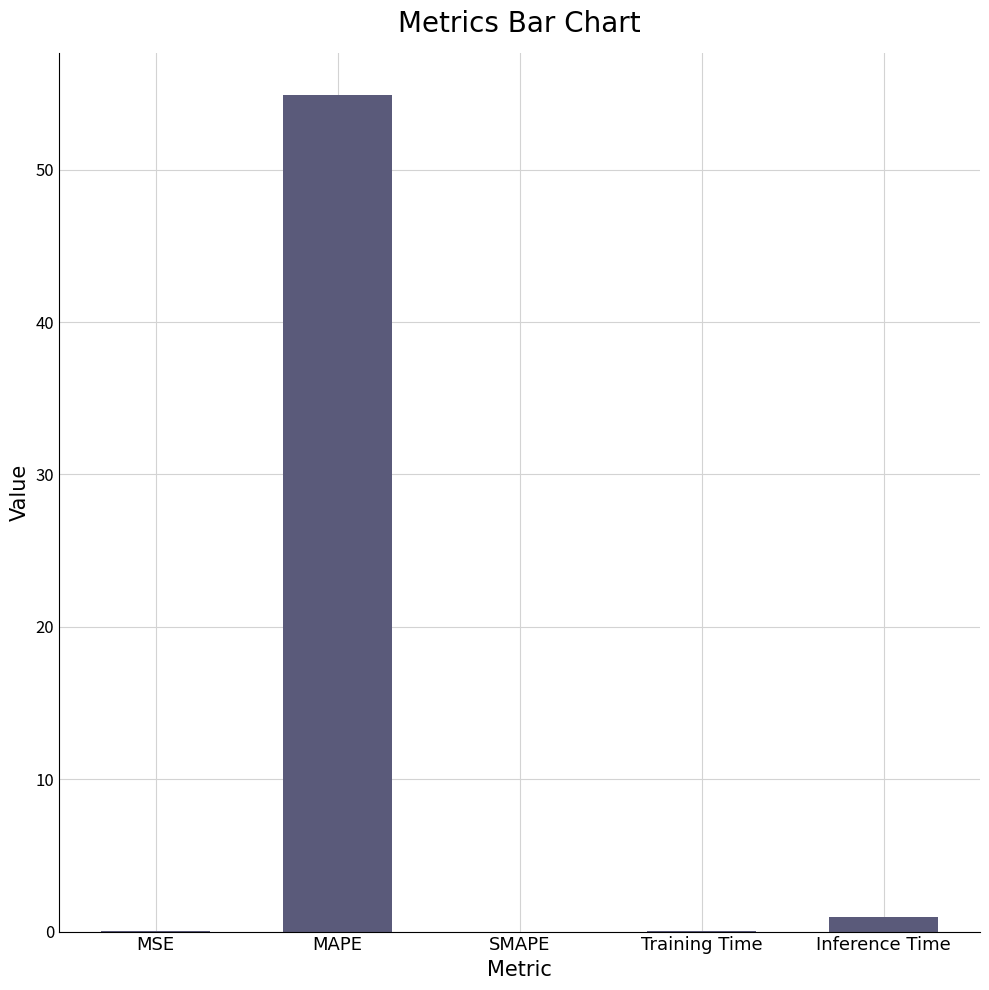

Is it true that the value at MAPE is 54.9?

True